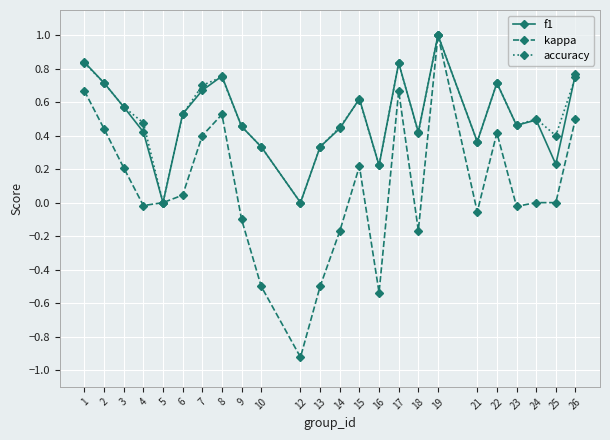

In accuracy, how many points are lower than both neighbors (excluding endpoints)?

7